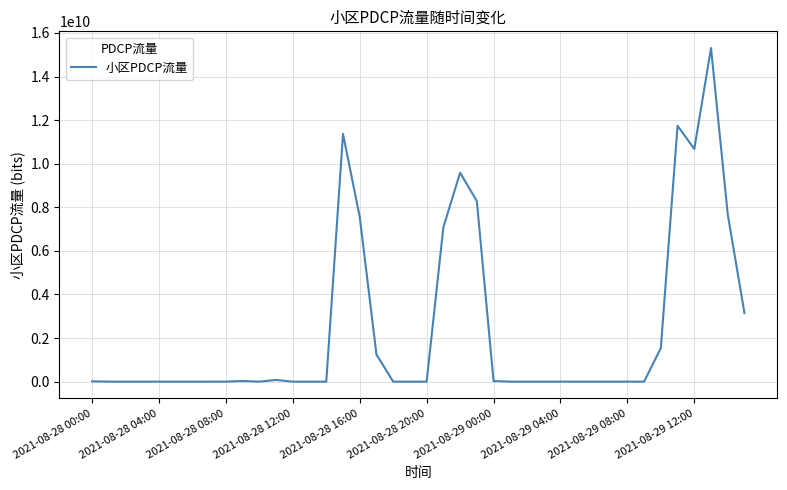

What is the difference between the maximum and minimum values?

15308608400